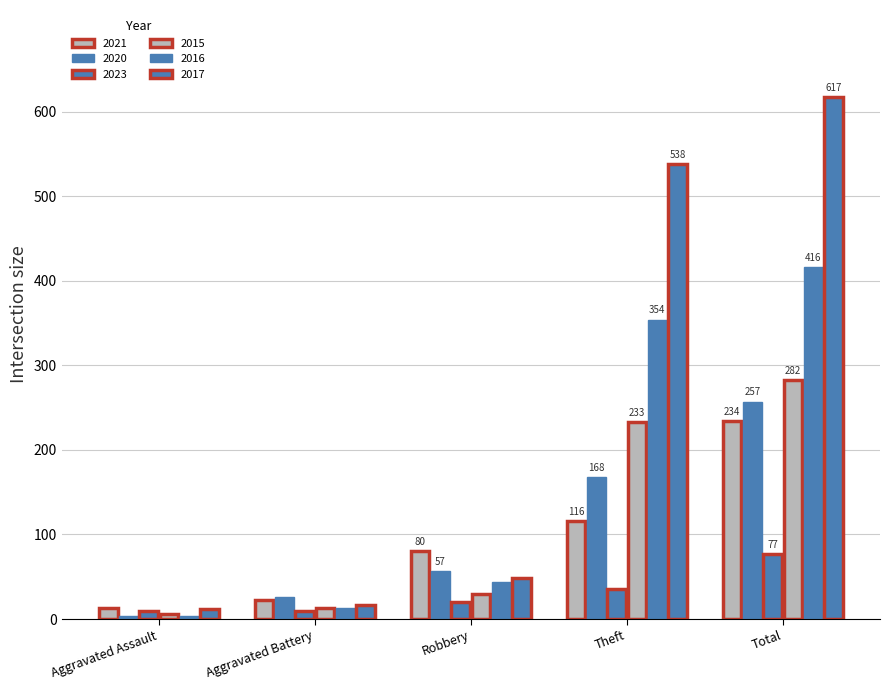

Is it true that 2023 equals 57 at Theft?

False